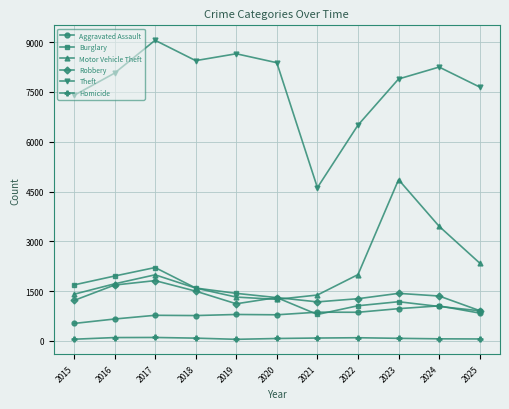

Which series changed the most between 2021 and 2022?

Theft